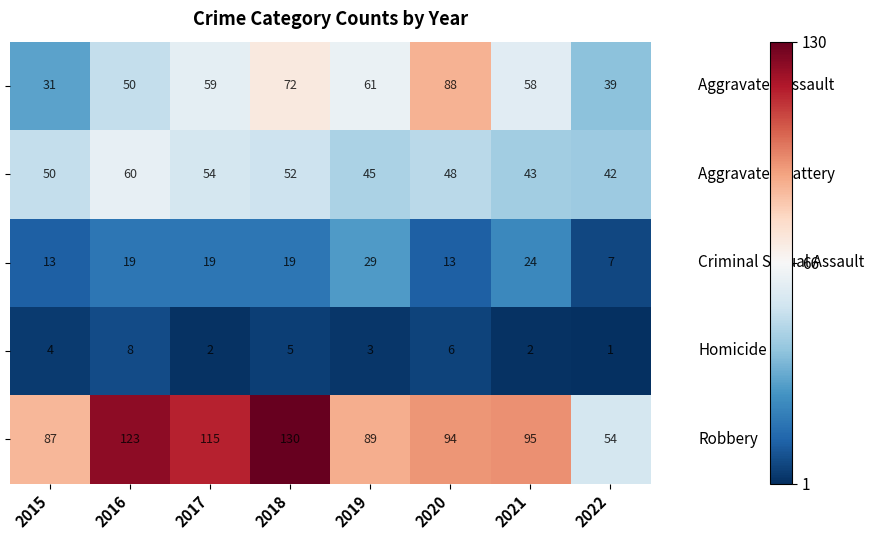

At which category does the chart reach its minimum across all series?

2022